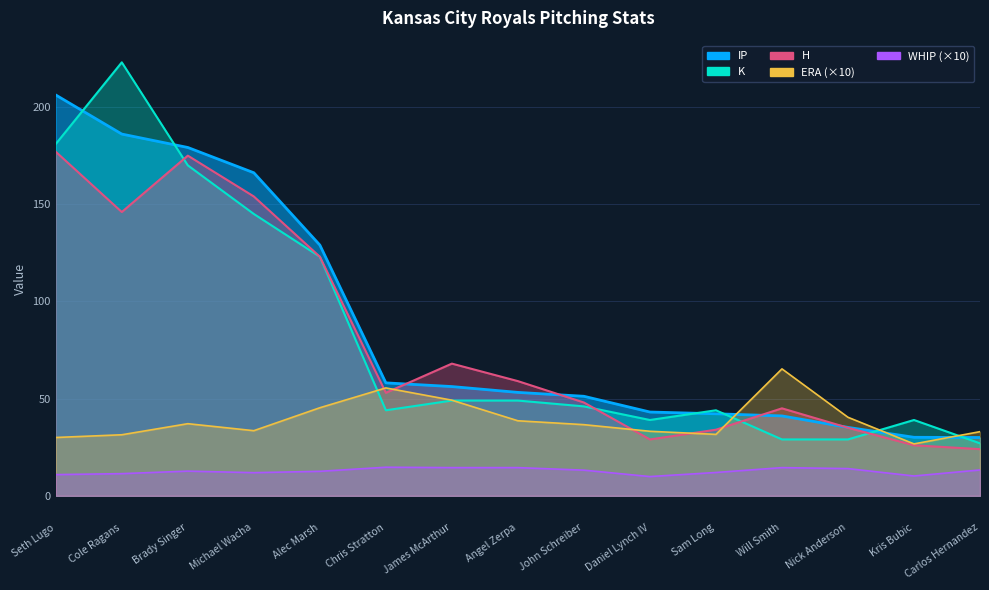

Reading left to right, extract all data points from this chart.

IP: 206.2	186.1	179.2	166.2	129.0	58.1	56.2	53.2	51.2	43.1	42.2	41.1	35.2	30.1	30.0
H: 177.0	146.0	175.0	154.0	123.0	53.0	68.0	59.0	48.0	29.0	34.0	45.0	35.0	26.0	24.0
K: 181.0	223.0	170.0	145.0	123.0	44.0	49.0	49.0	46.0	39.0	44.0	29.0	29.0	39.0	27.0
WHIP: 10.9	11.4	12.7	11.9	12.6	14.7	14.5	14.5	13.2	9.9	12.0	14.5	14.0	10.2	13.3
ERA: 30.0	31.4	37.1	33.5	45.3	55.5	49.2	38.6	36.6	33.2	31.6	65.3	40.4	26.7	33.0